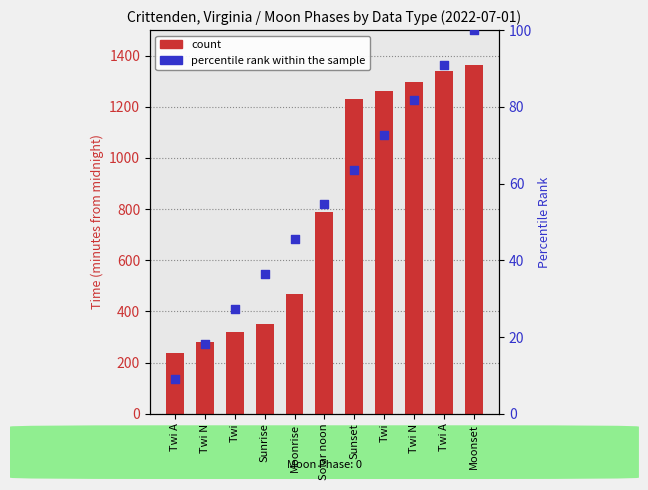

At how many categories does at least one series exceed 40?

11